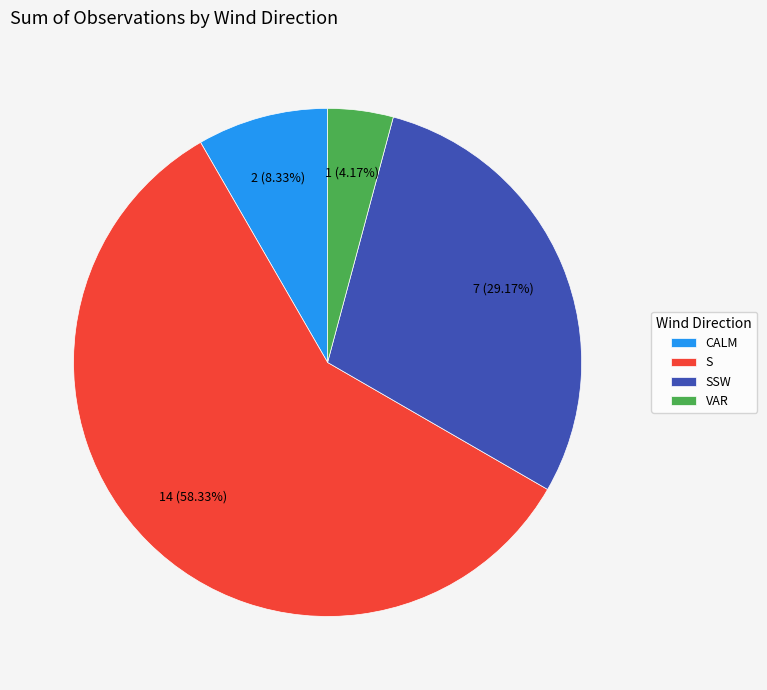

How many segments does this pie chart have?

4